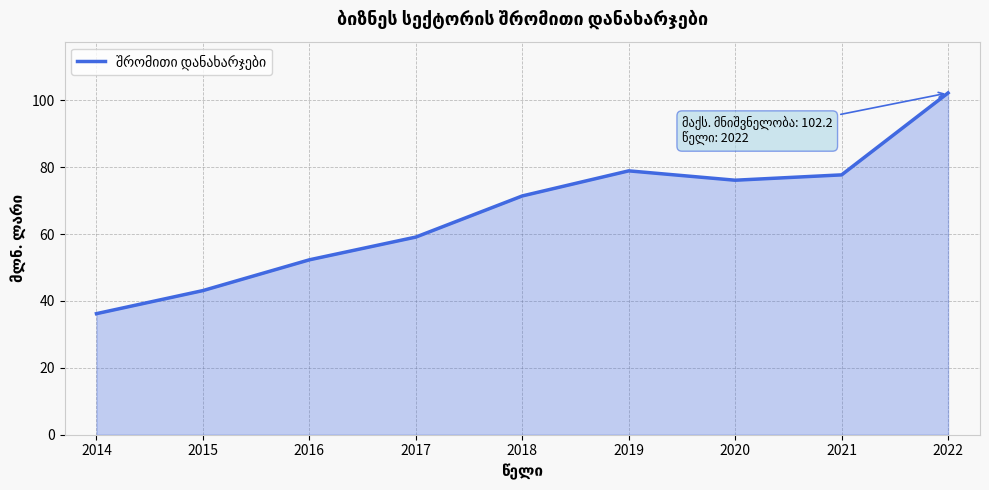

Count the number of data series in this chart.

1